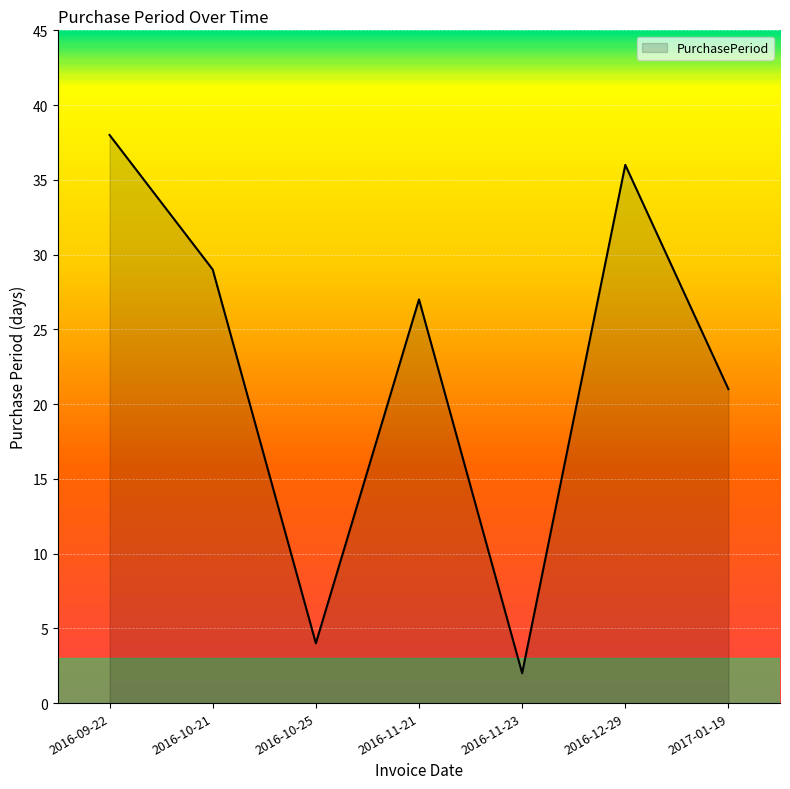

What is the difference between the maximum and minimum values?

36